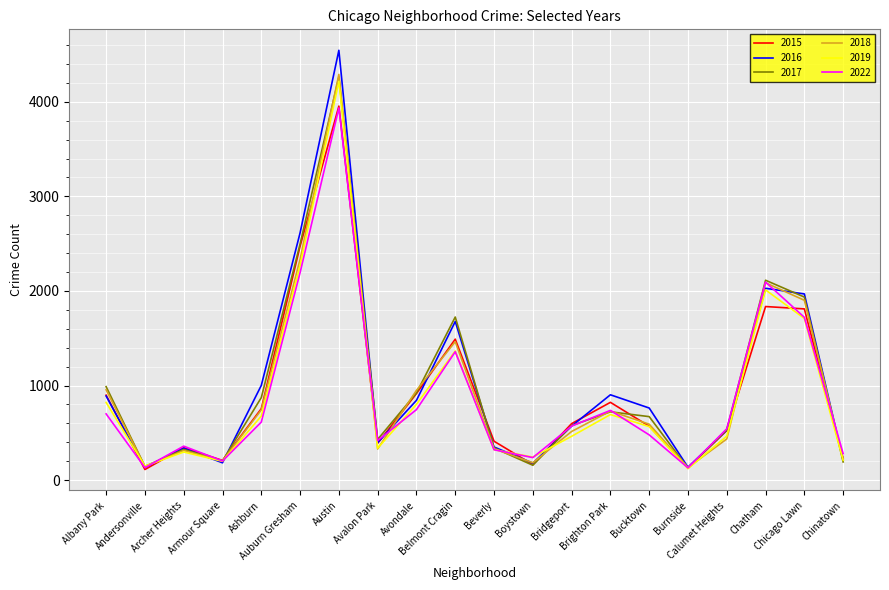

What is the total value across all series at Calumet Heights?

3028